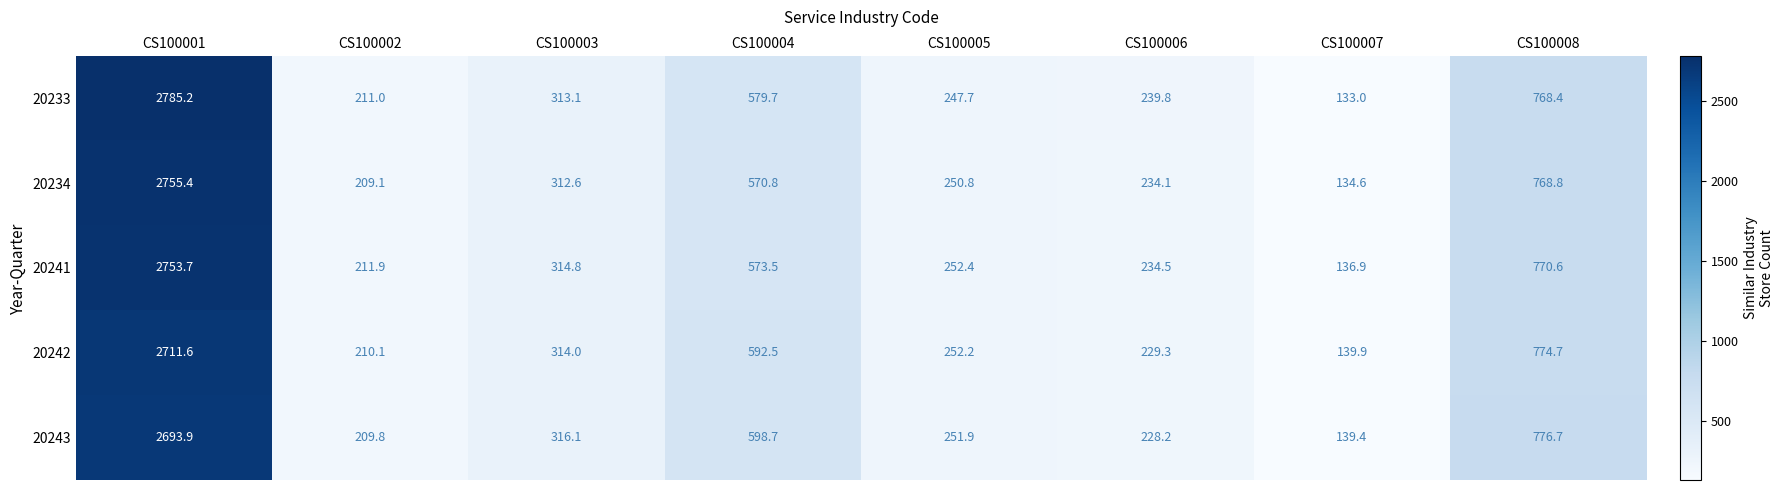

Where is 20233 nearest to the value 1459?

CS100008